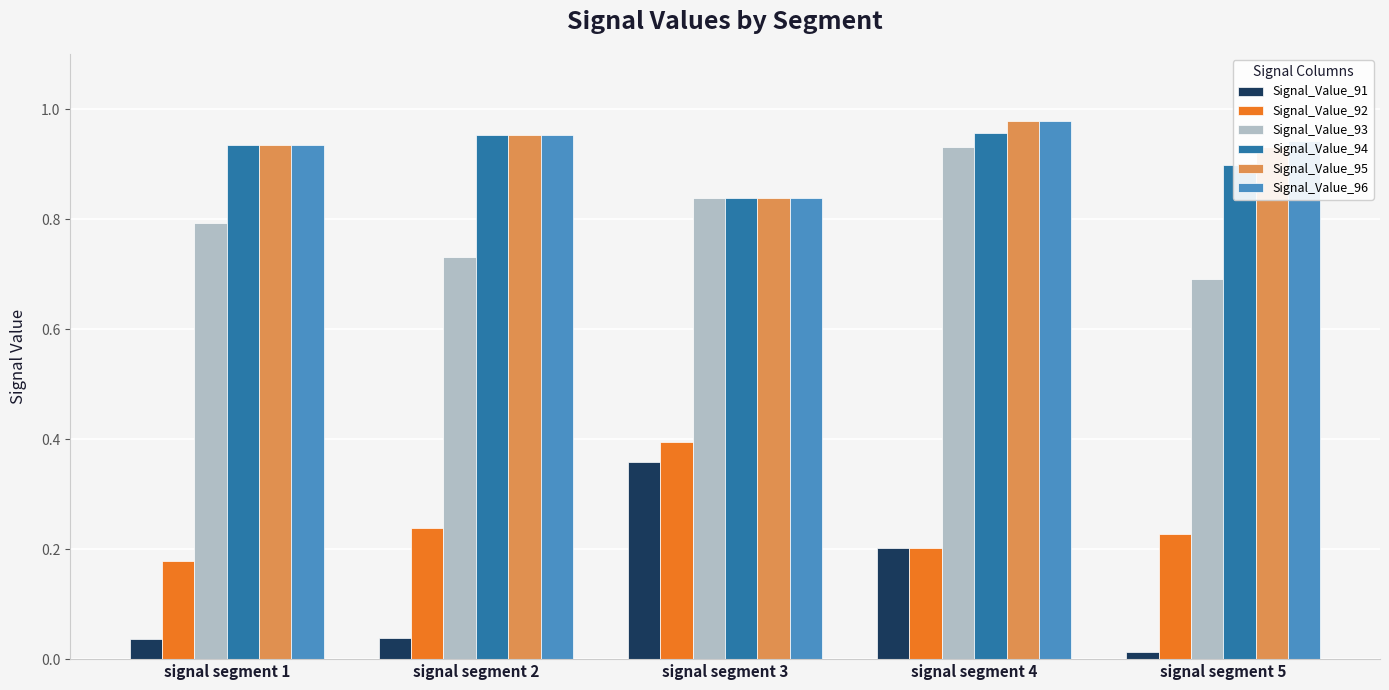

Is the value of Signal_Value_92 at signal segment 3 greater than the value of Signal_Value_94 at signal segment 4?

No